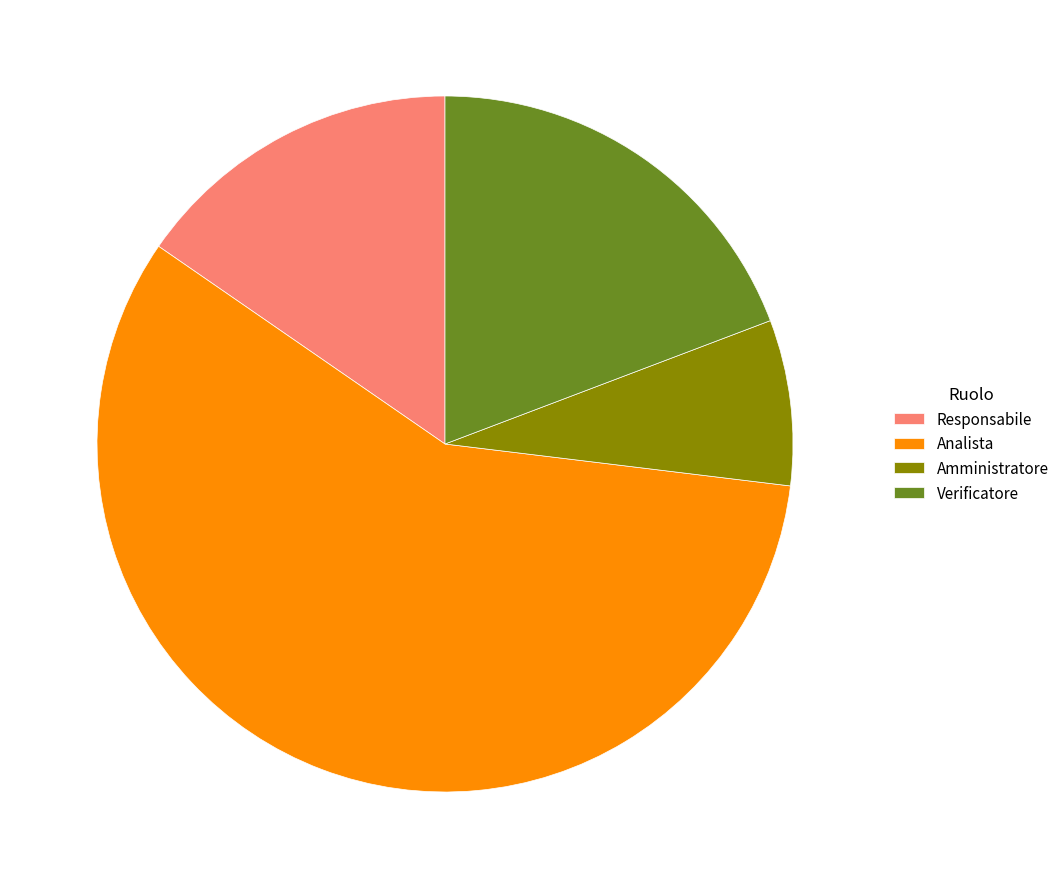

Does any single category account for the majority?

Yes